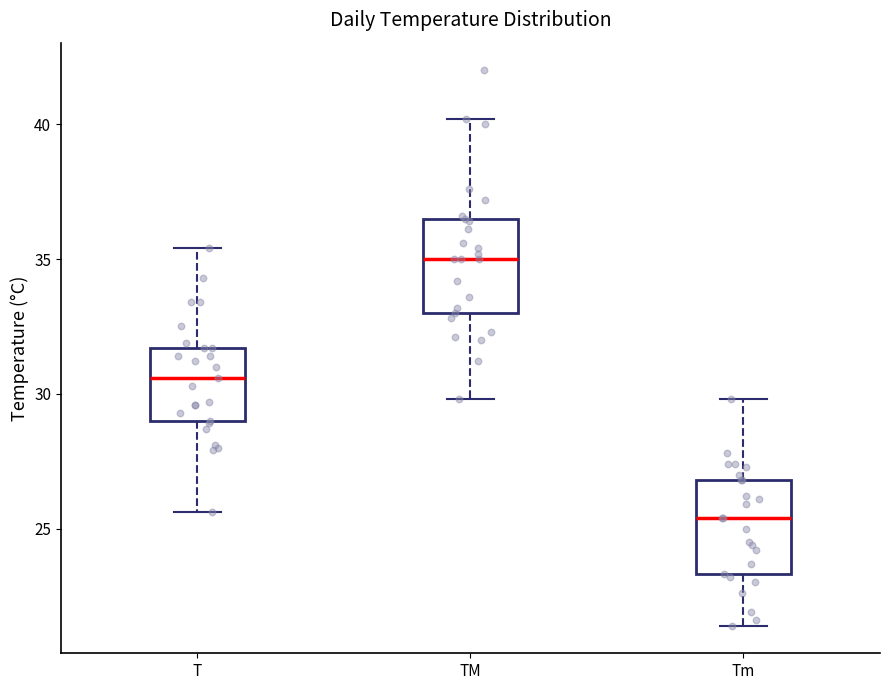

Where is the lower edge of the box for TM on the y-axis? The values are not printed on the chart, so give them approximately, as read against the axis.

33.0